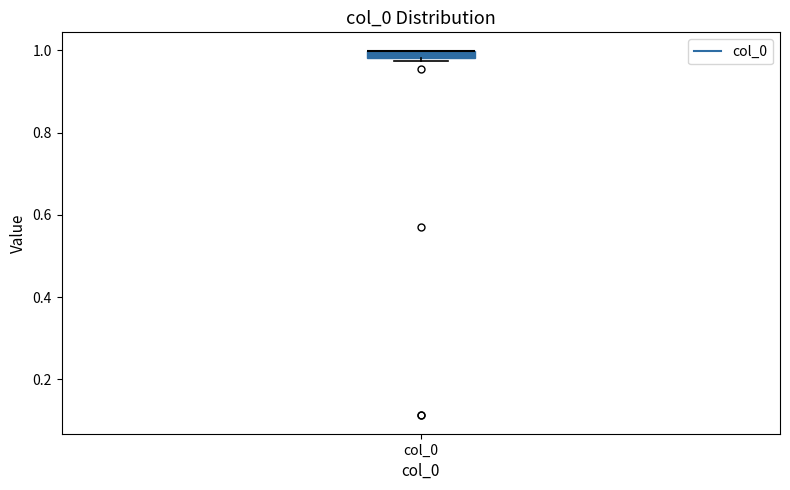

Where is the lower edge of the box for col_0 on the y-axis? The values are not printed on the chart, so give them approximately, as read against the axis.

0.98